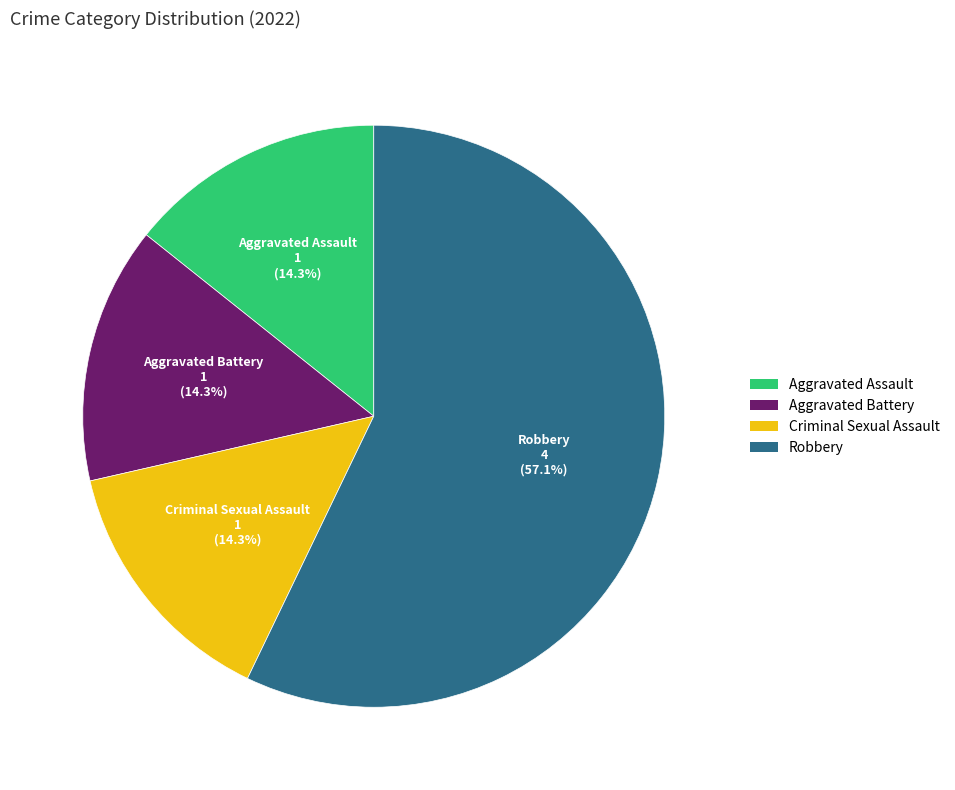

How many segments does this pie chart have?

4